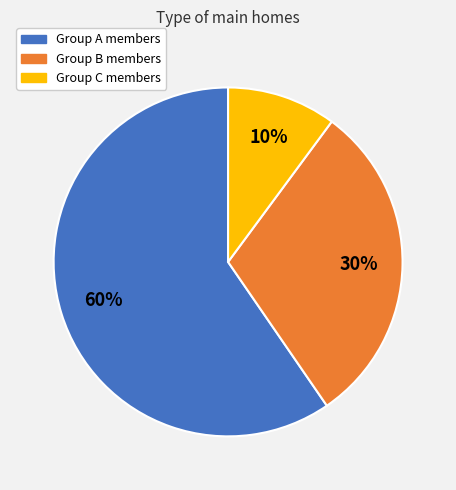

Is there any slice that represents more than half of the pie?

Yes